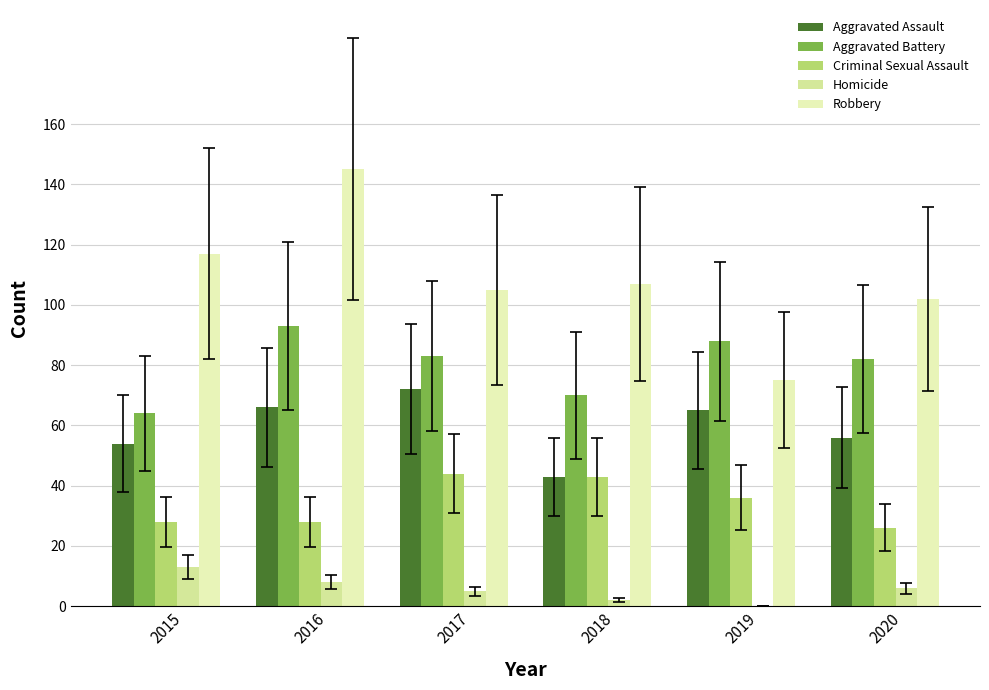

What is the value of the Aggravated Assault bar at the 2nd from the left?

66